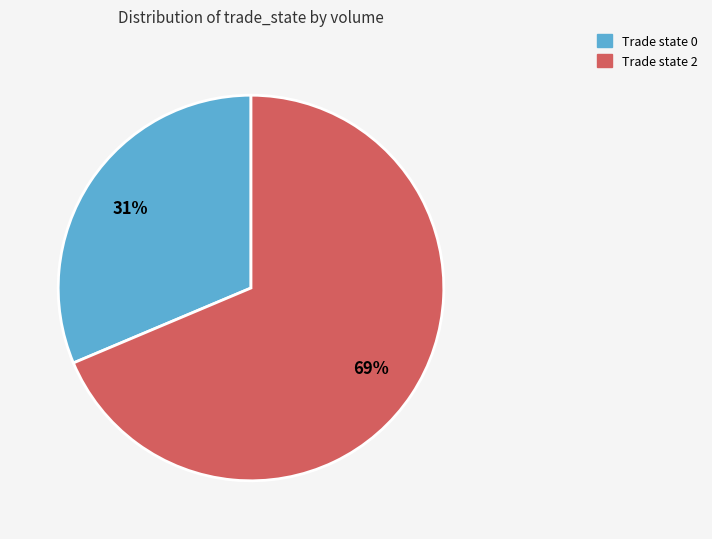

Is there a majority slice in this chart?

Yes